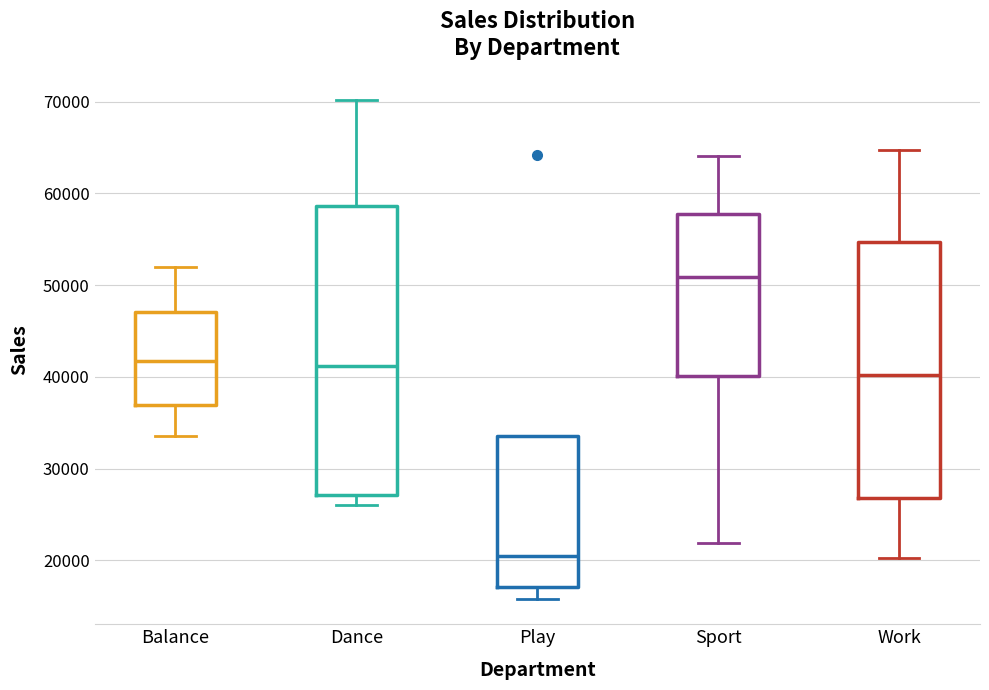

Reading left to right, transcribe this box plot: for each box, give where its median line is, the range the box spans, and where its two whiskers end, as read against the y-axis. The values are not printed on the chart, so give them approximately, as read against the axis.

Balance: median 42000, box 37000 to 47000, whiskers 34000 to 52000
Dance: median 41000, box 27000 to 59000, whiskers 26000 to 70000
Play: median 20000, box 17000 to 34000, whiskers 16000 to 34000
Sport: median 51000, box 40000 to 58000, whiskers 22000 to 64000
Work: median 40000, box 27000 to 55000, whiskers 20000 to 65000